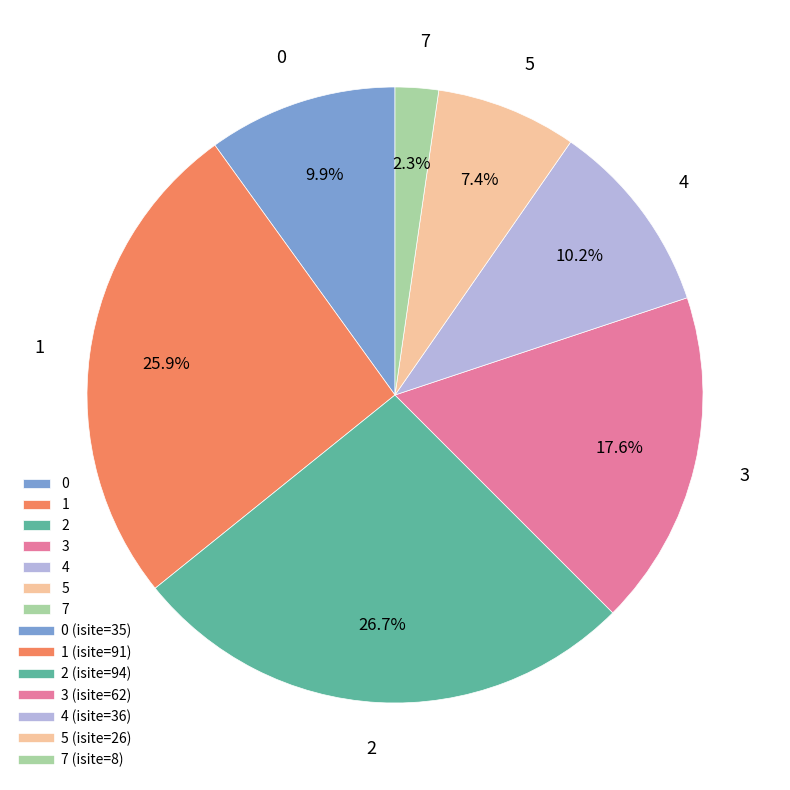

How many segments does this pie chart have?

7